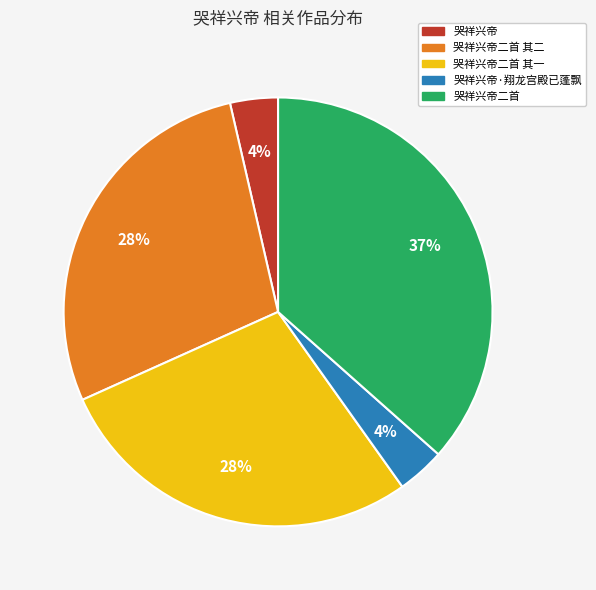

Approximately how many times larger is the value at 哭祥兴帝 compared to 哭祥兴帝二首?

0.1